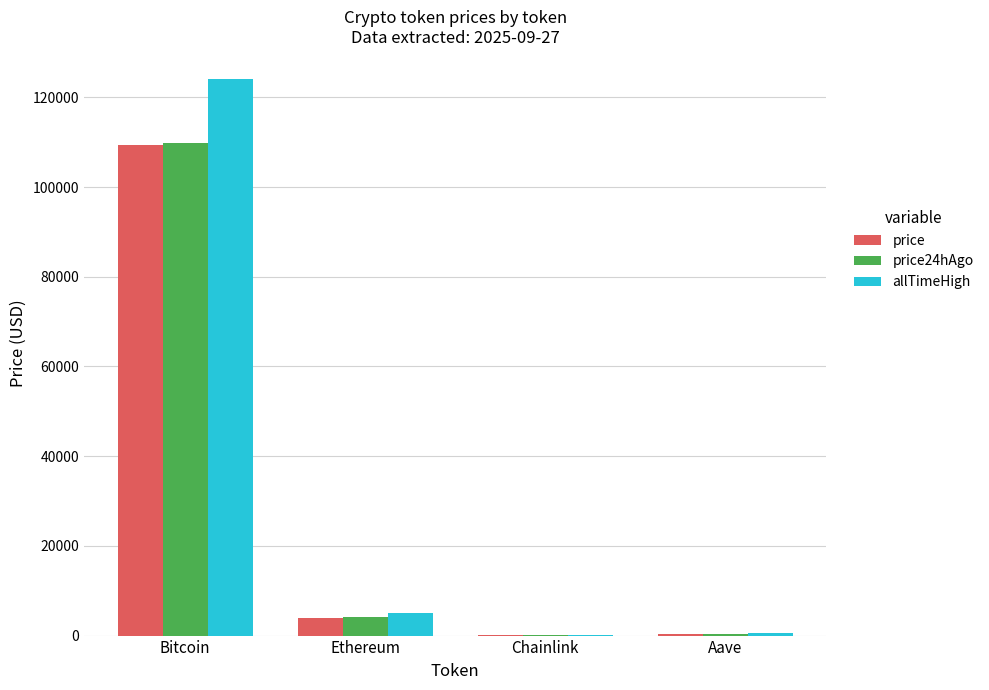

At which label does price reach its peak?

Bitcoin